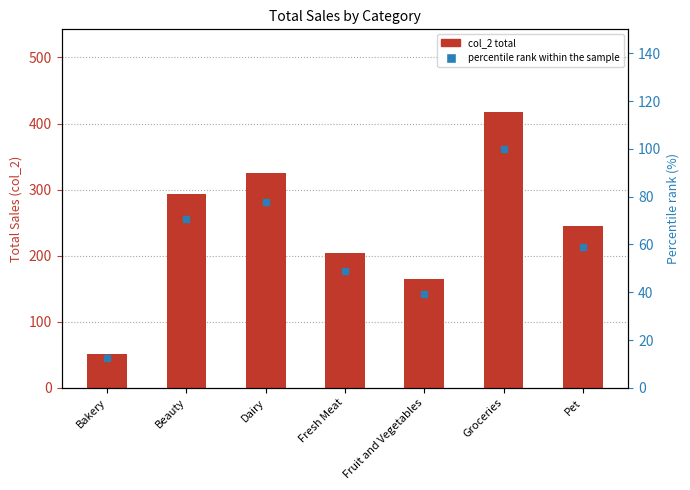

Between Beauty and Fruit and Vegetables, which is larger?

Beauty